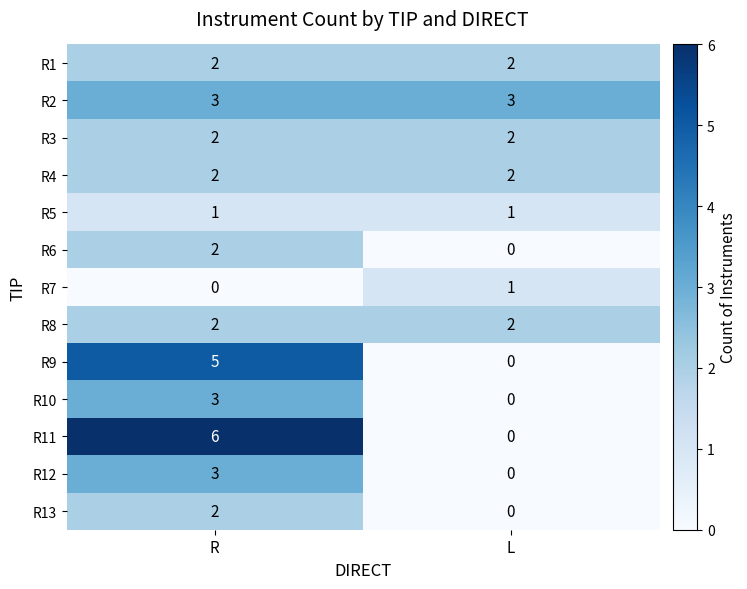

Is it true that R10 equals 3 at R?

True